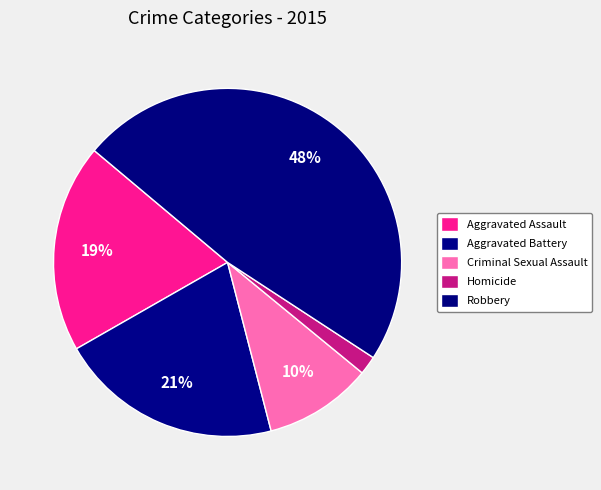

Which slice is the smallest?

Homicide